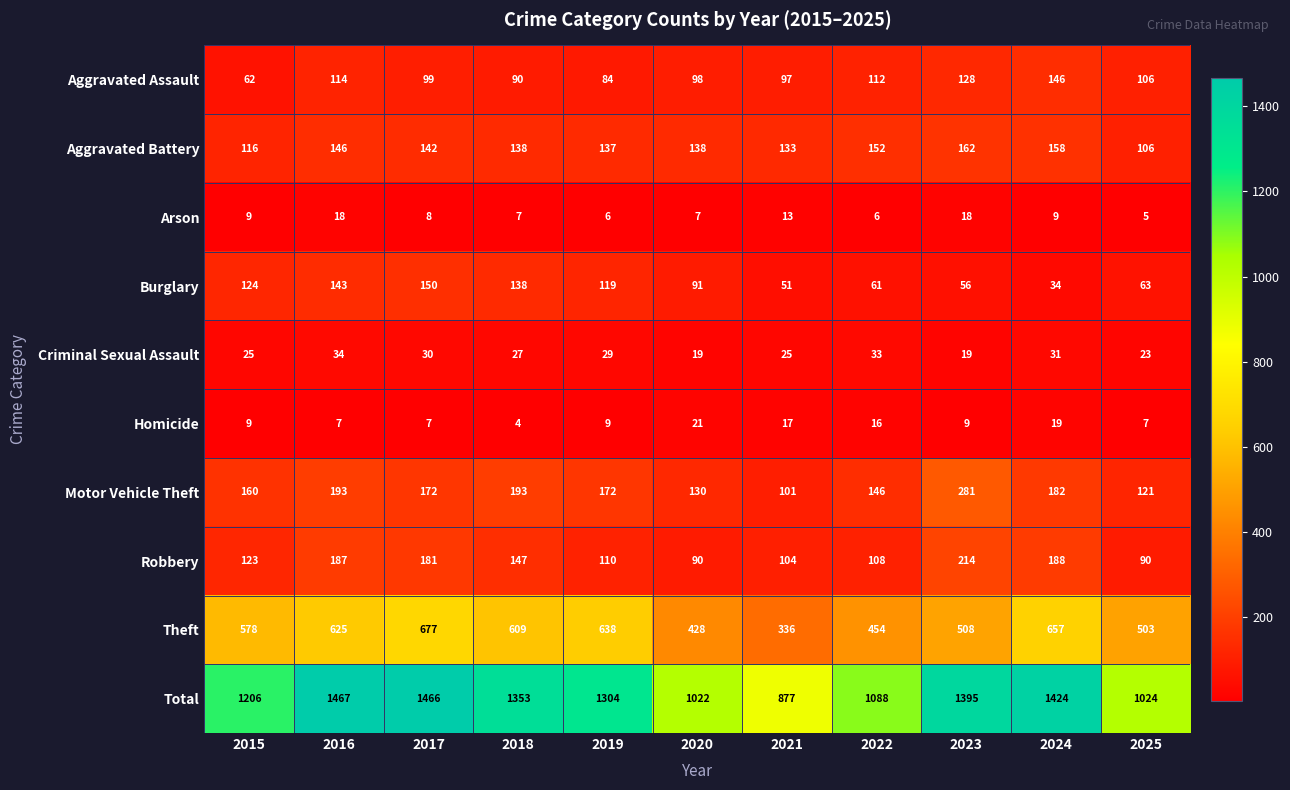

At how many categories does at least one series exceed 514?

11